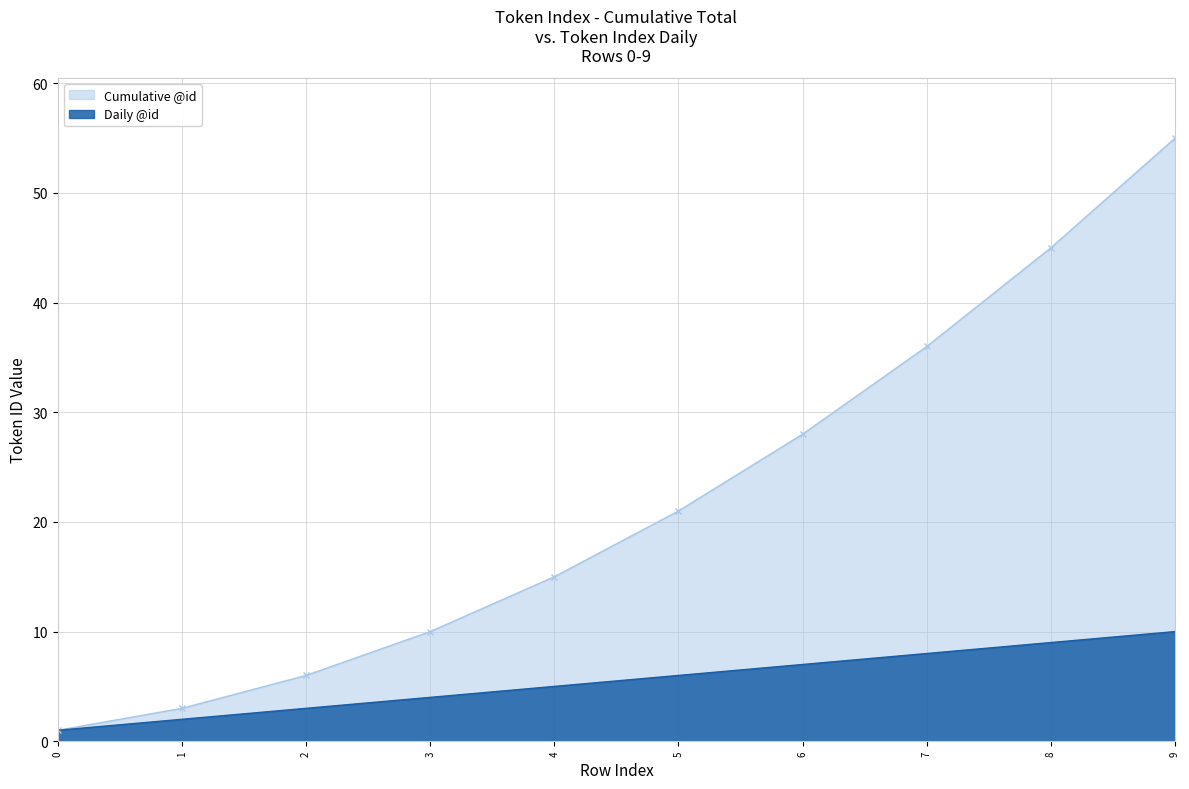

List the series in order of their peak value, lowest first.

Daily @id, Cumulative @id